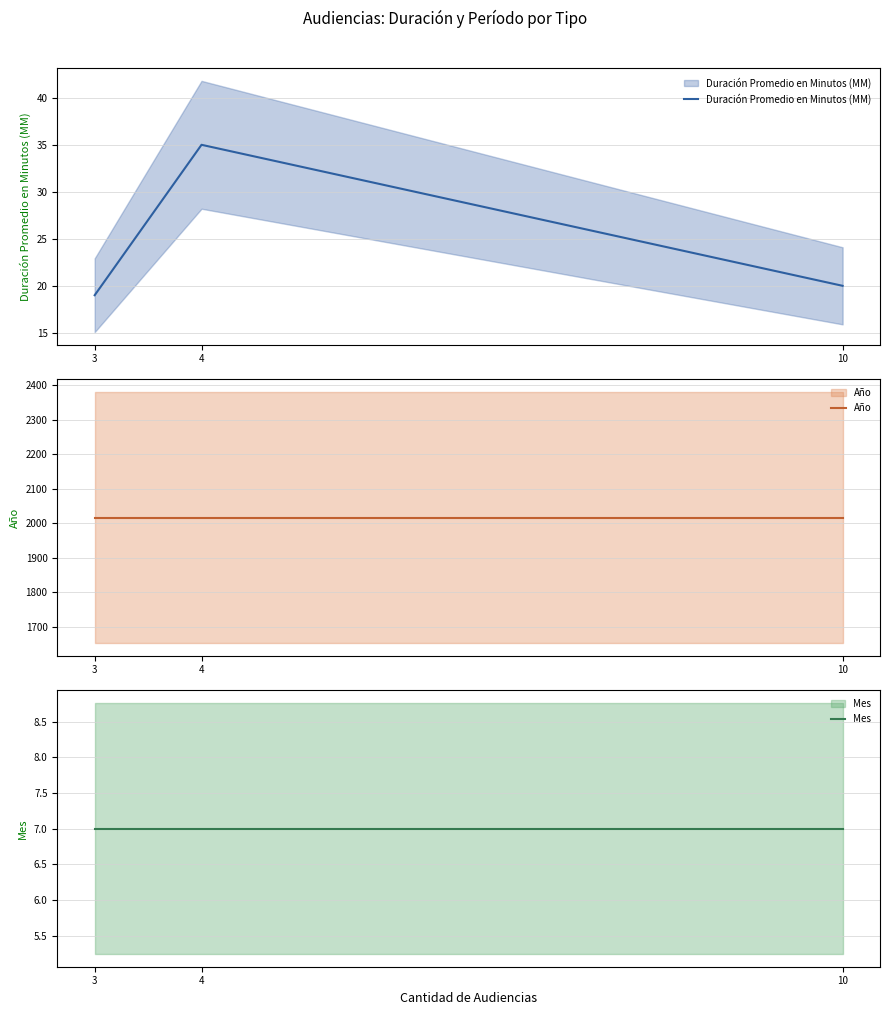

List the series in order of their peak value, highest first.

Año, Duración Promedio en Minutos (MM), Mes